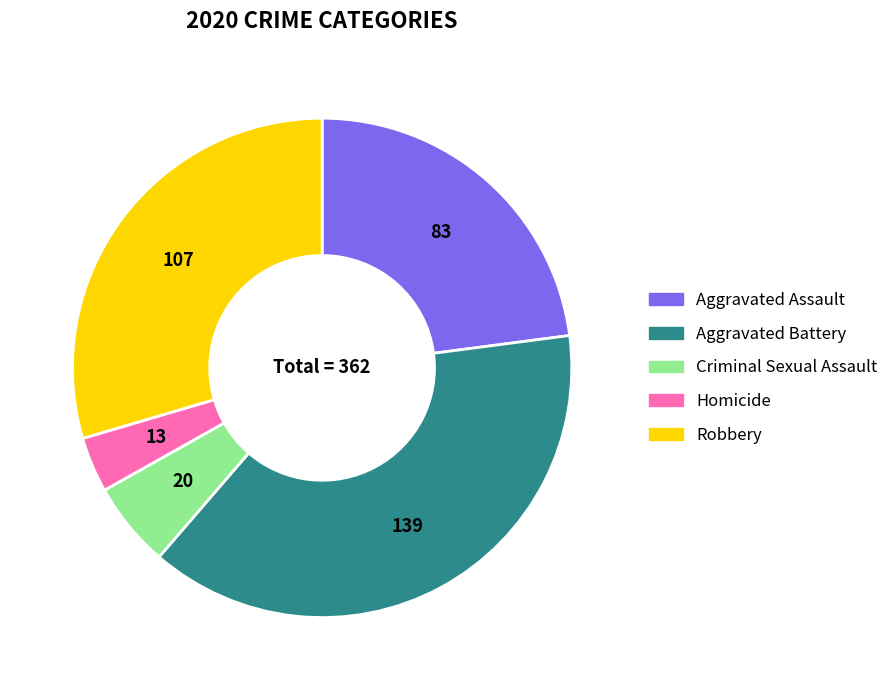

Does any single category account for the majority?

No